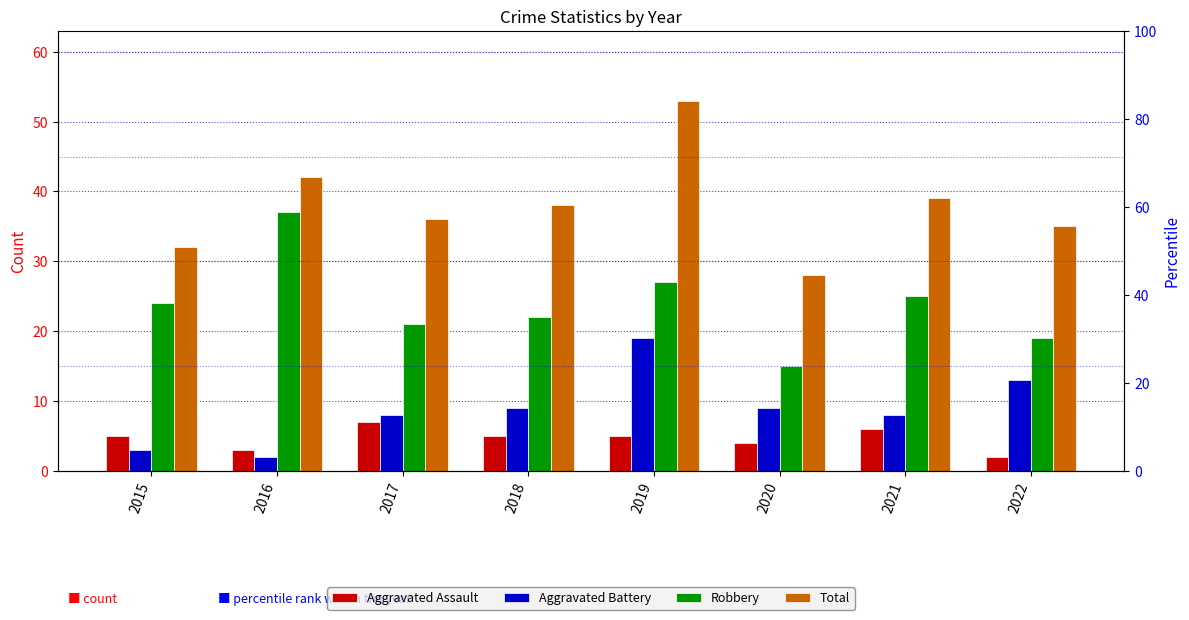

Which series has the widest spread of values?

Total